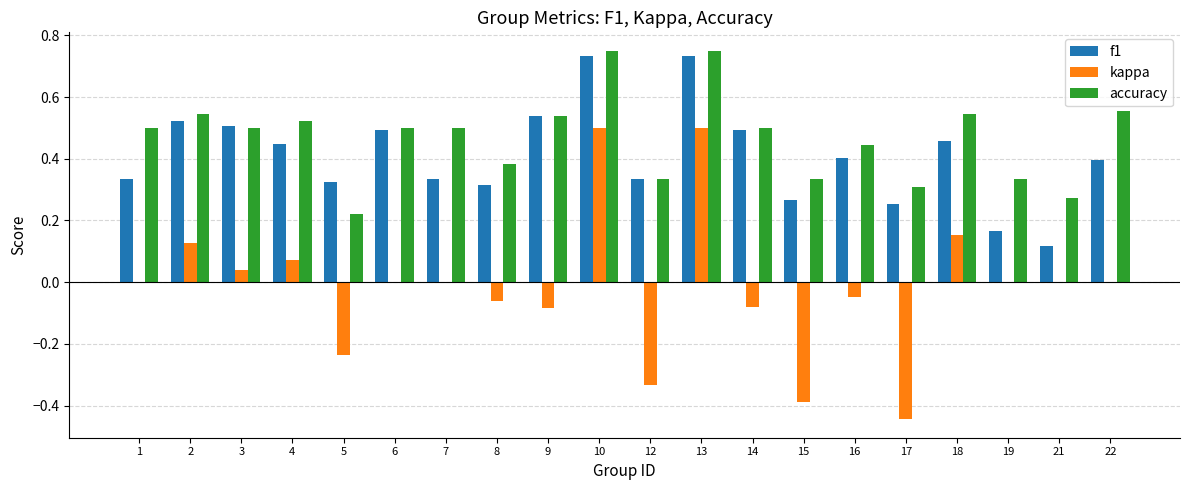

The accuracy series shows 0.4 at 9. True or false?

False